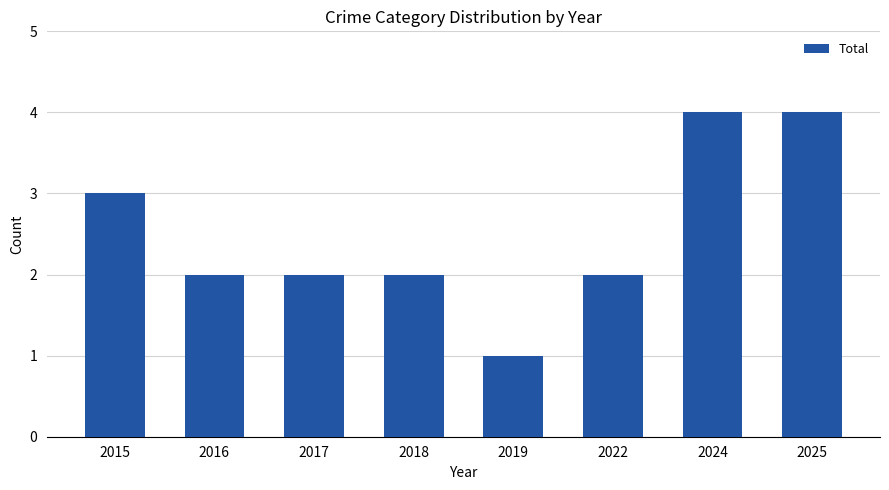

What is the sum of the values at 2019 and 2016?

3